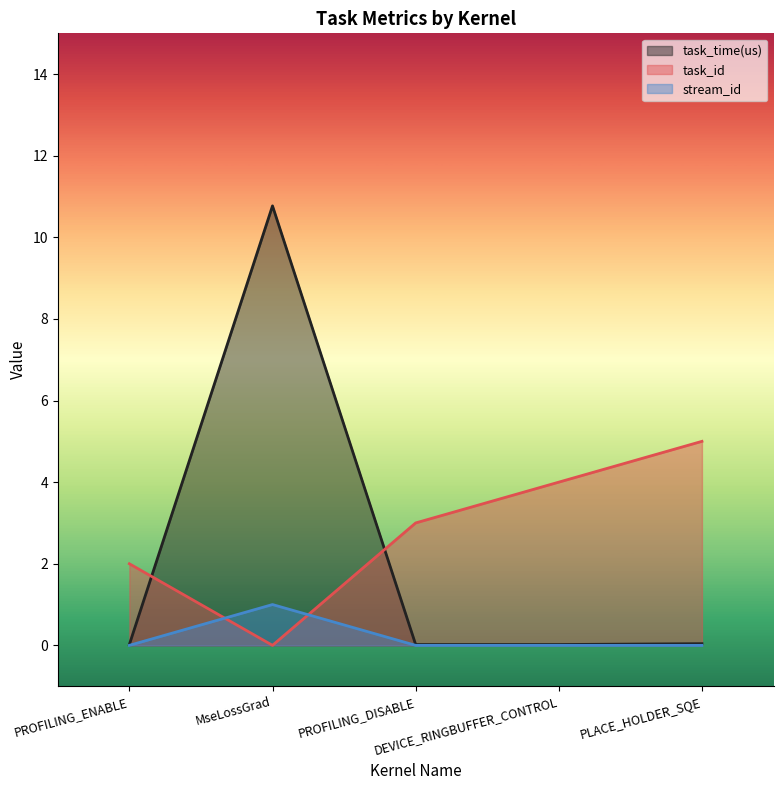

What is the label of the 5th point from the left?

PLACE_HOLDER_SQE